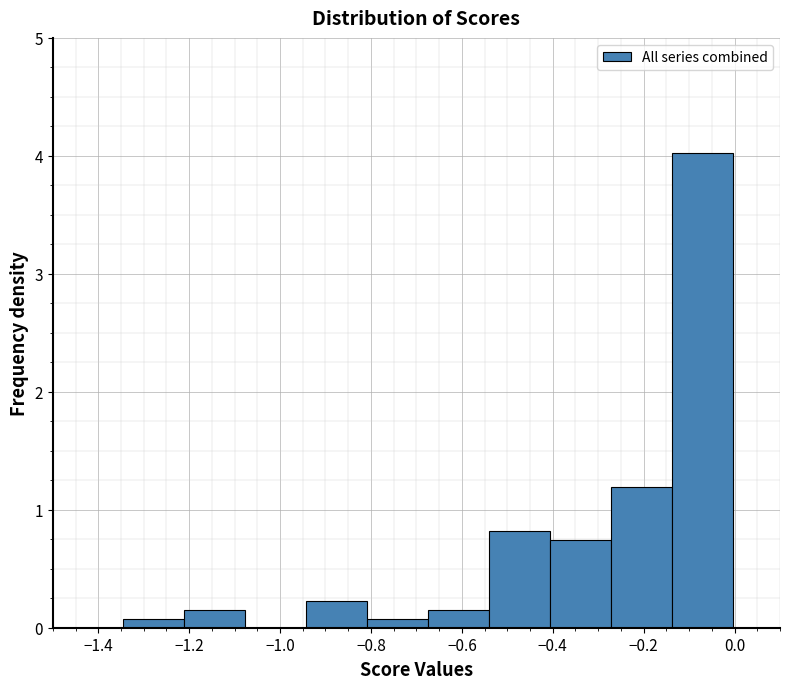

Reading left to right, list every bar in this chart as the range it spans on the x-axis followed by its height. Neither the bar edges nor the heights are printed on the chart, so give them approximately, as read against the axes.

-1.34 to -1.22: under 0.1
-1.22 to -1.08: 0.1
-1.08 to -0.94: 0
-0.94 to -0.80: 0.2
-0.80 to -0.68: under 0.1
-0.68 to -0.54: 0.1
-0.54 to -0.40: 0.8
-0.40 to -0.28: 0.7
-0.28 to -0.14: 1.2
-0.14 to 0.00: 4.0